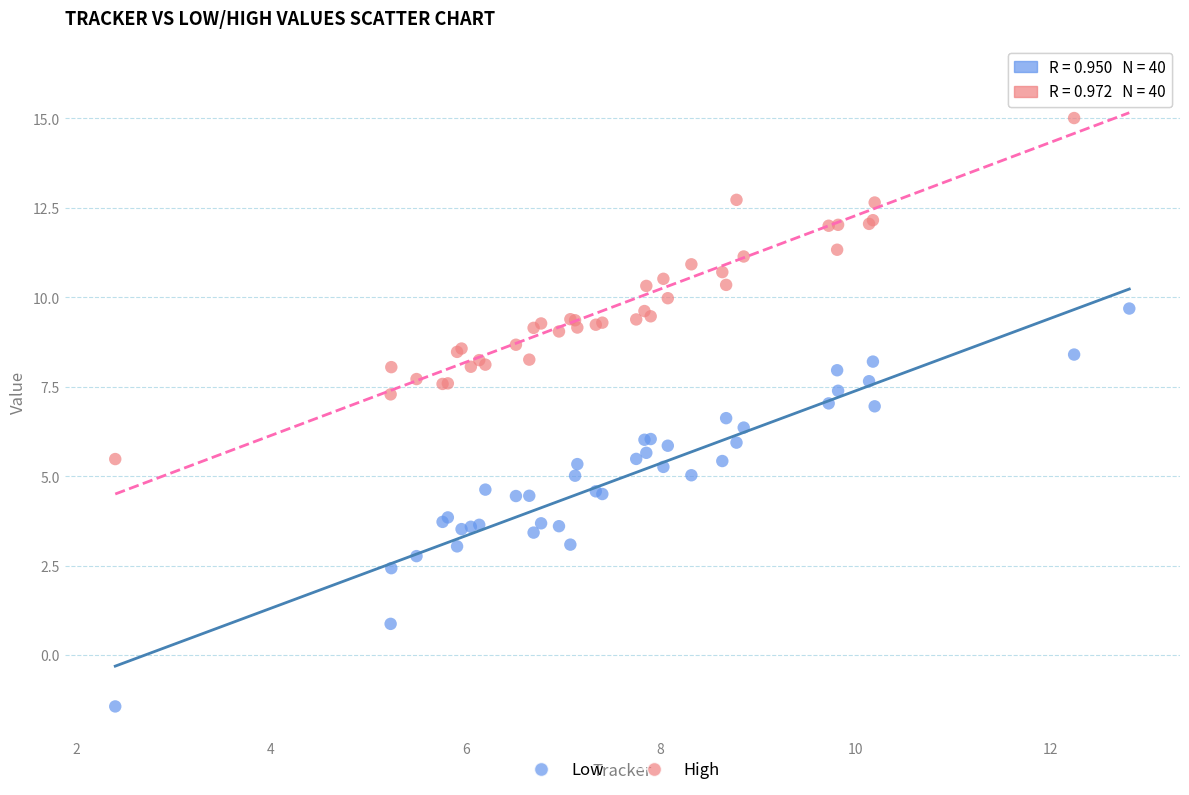

What is the X range (max minus min) for the scatter plot?

10.4